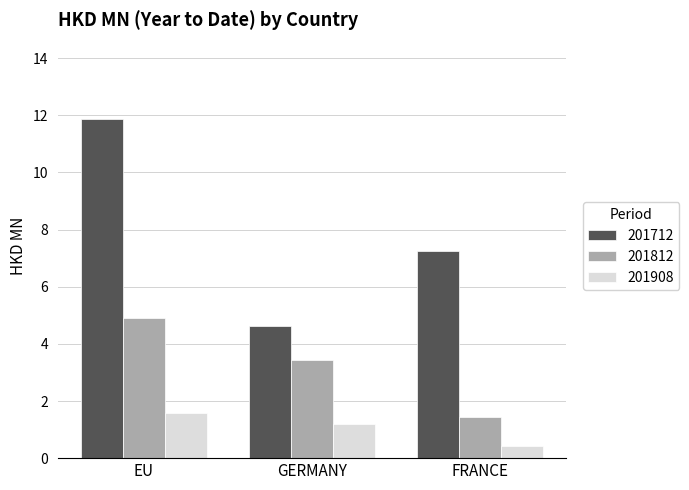

How many distinct data groups are displayed?

3